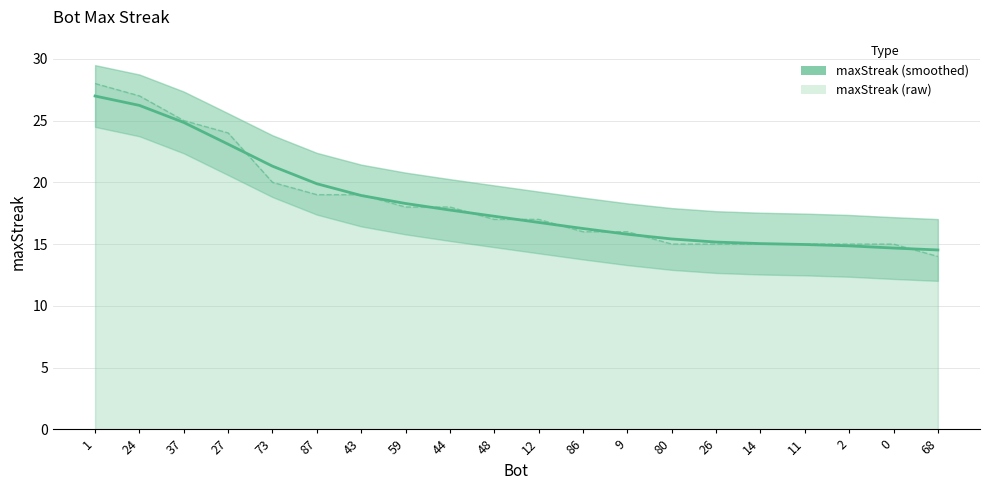

Between 1 and 80, which series saw the biggest shift?

maxStreak (raw)